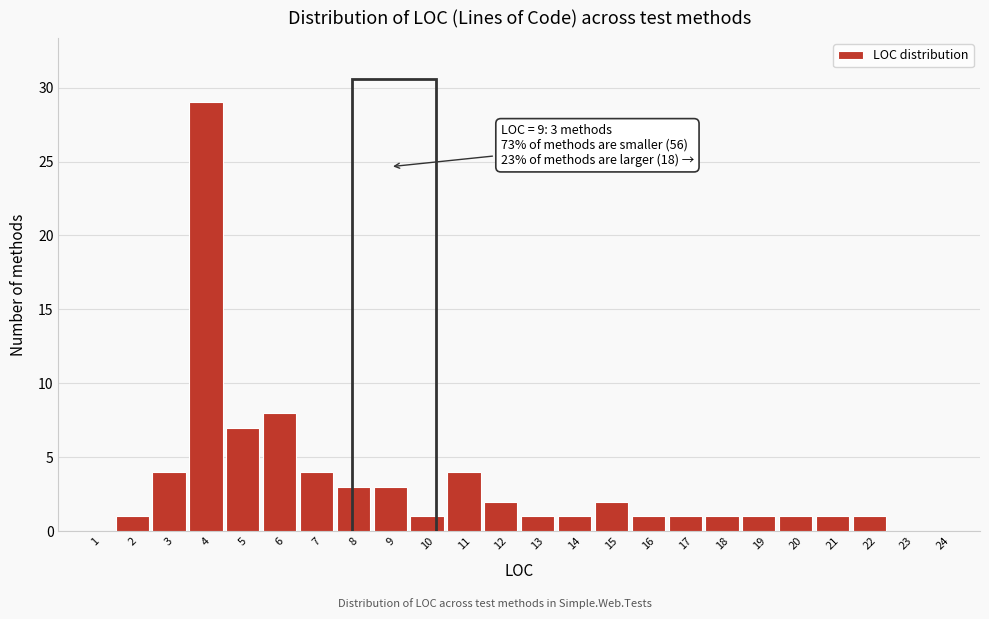

Over which range of the x-axis is the bar tallest?

3.5 to 4.5